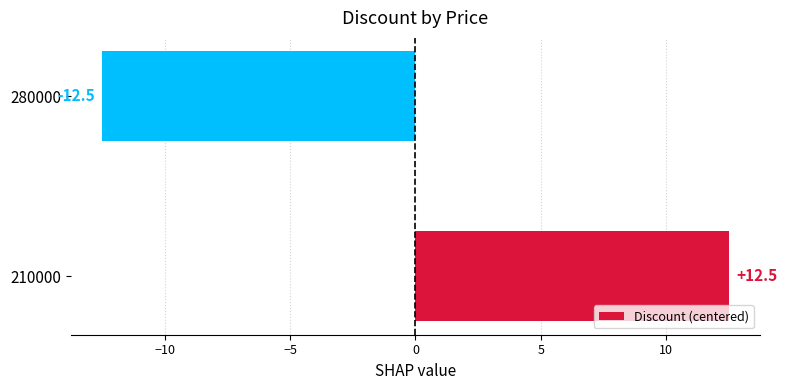

Read the value at 280000.

-12.5